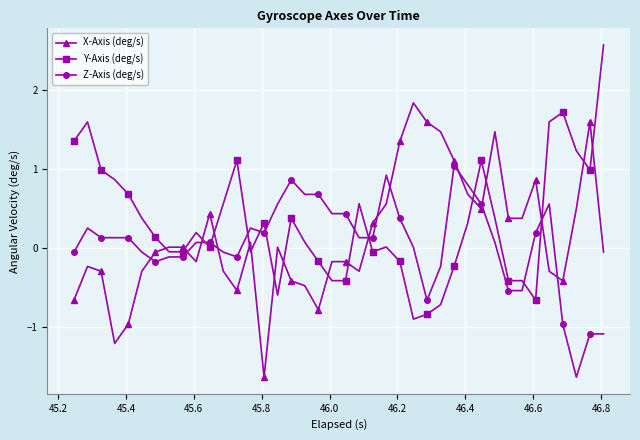

True or false: Z-Axis (deg/s) has more than 0 interior local peaks.

True